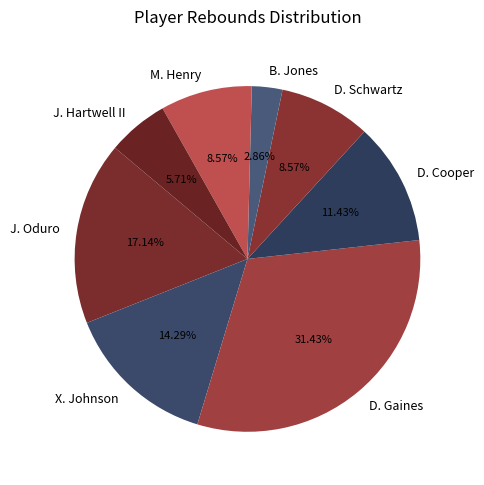

How many segments does this pie chart have?

8